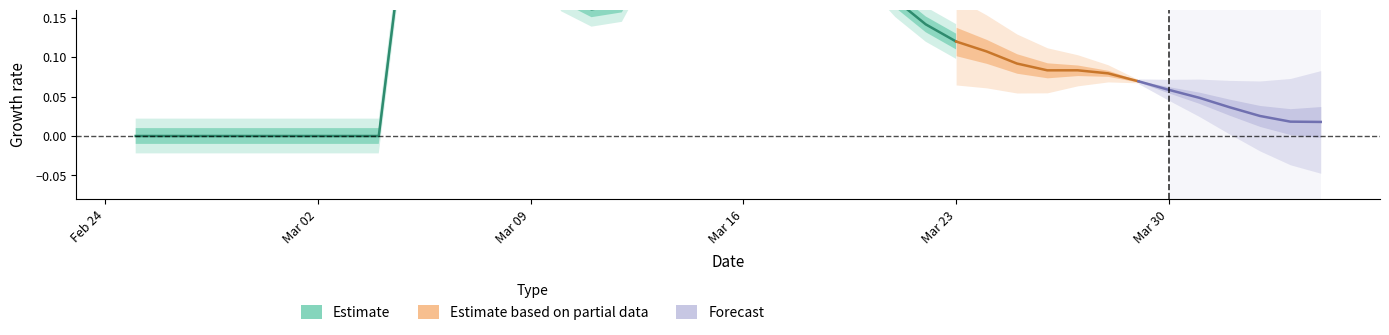

Does the chart display data point markers on the line(s)?

No